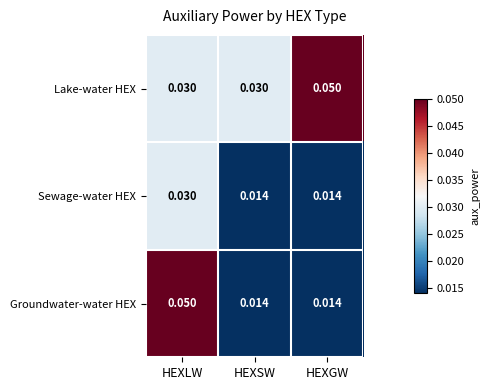

Which category has the highest value in the Lake-water HEX series?

HEXGW